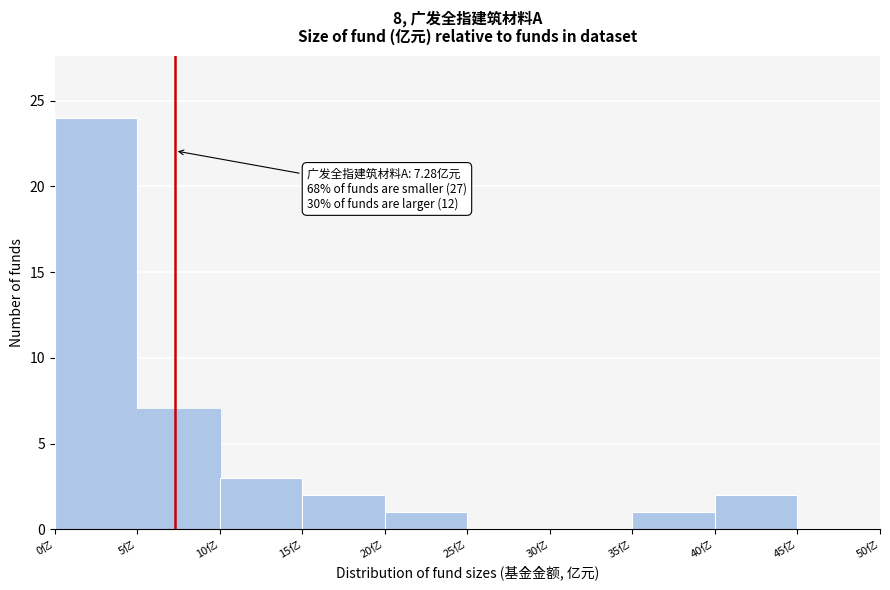

Which range on the x-axis has the tallest bar?

0 to 5